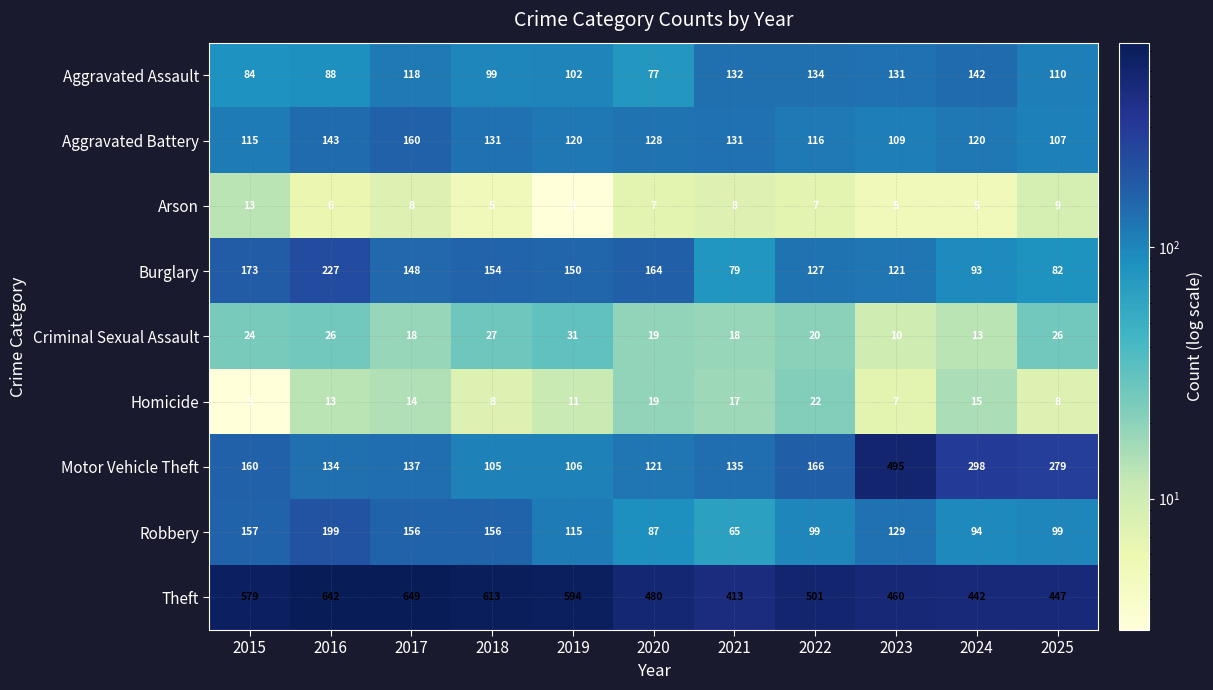

Count the number of categories in the chart.

11